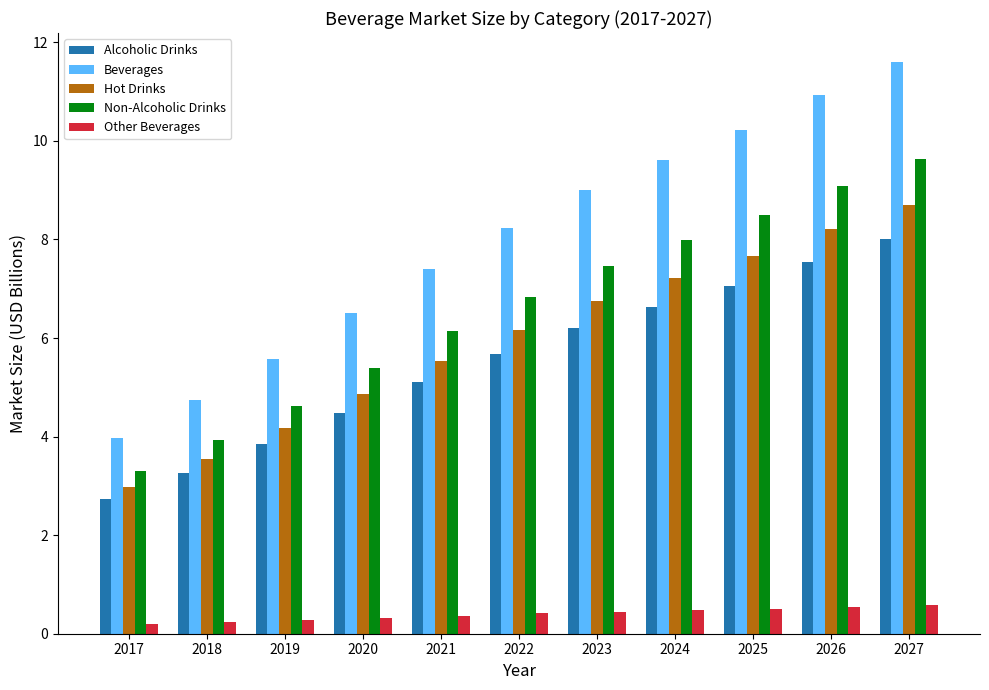

What is the difference between the Beverages values at 2023 and 2019?

3.4